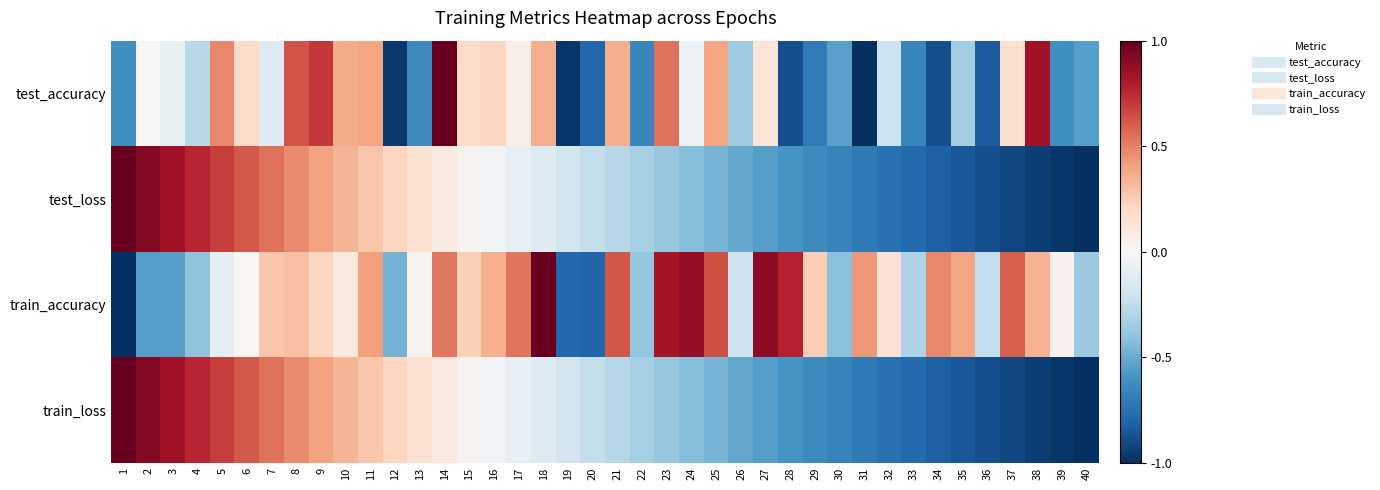

How many distinct data groups are displayed?

4